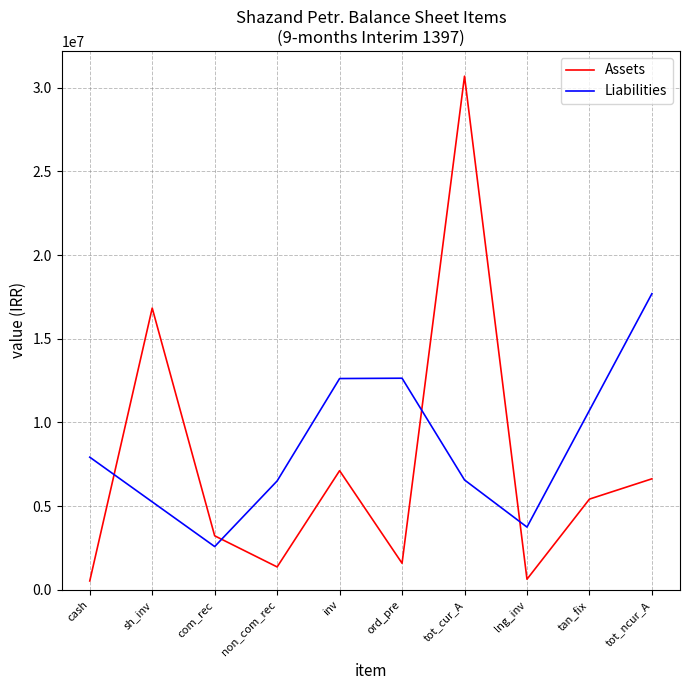

Which series ends up on top after the final intersection of Liabilities and Assets?

Liabilities